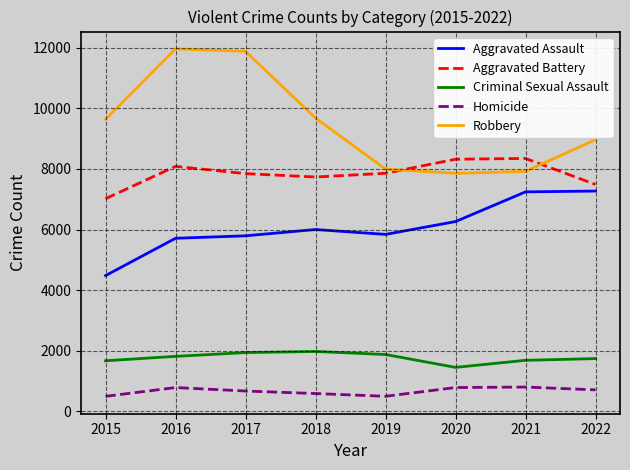

Count the number of categories in the chart.

8